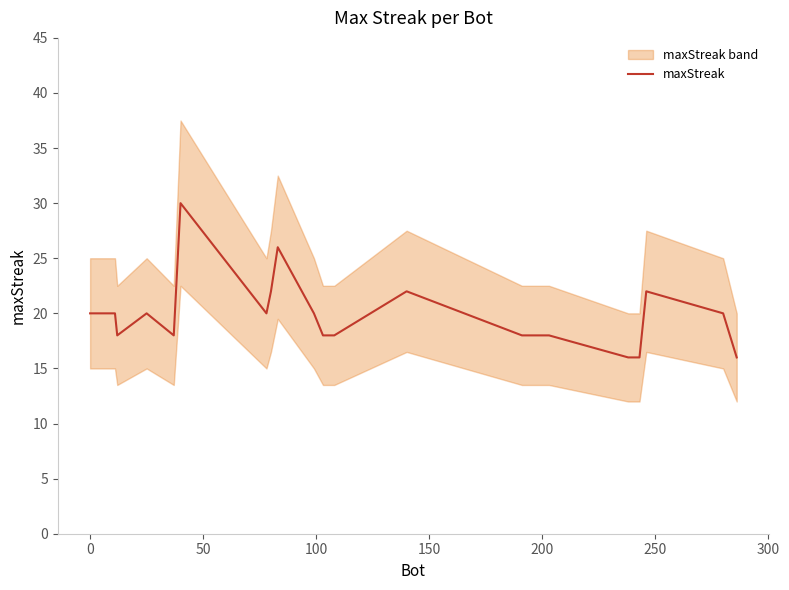

What is the maximum value shown in the chart?

30